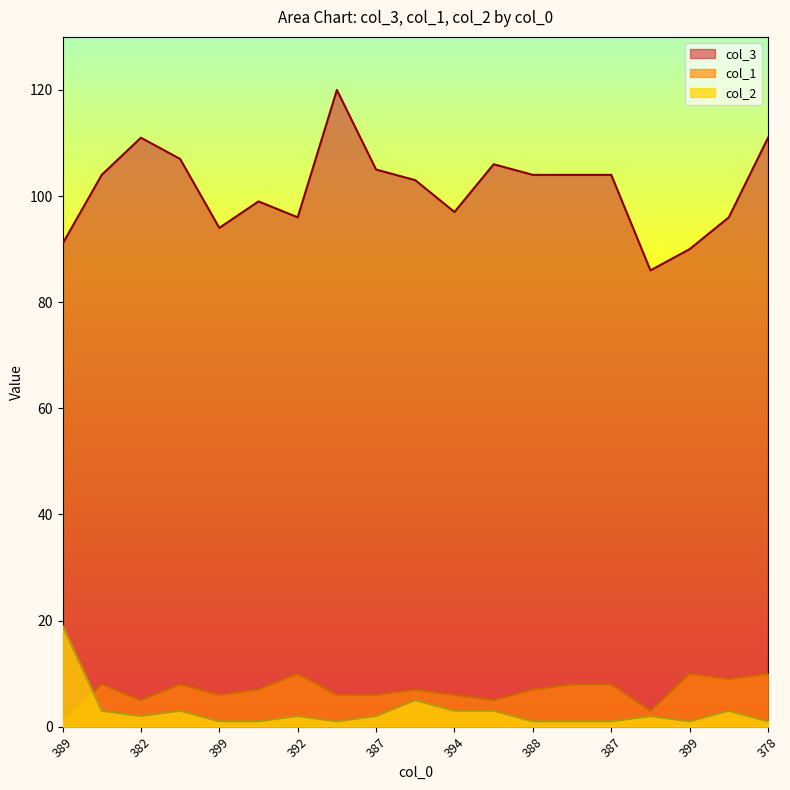

Which label corresponds to the smallest value in the chart?

389